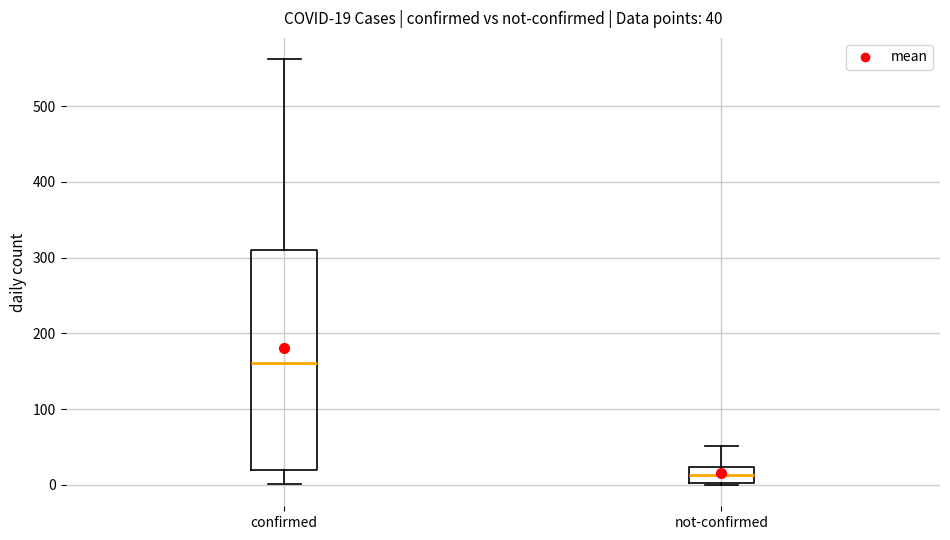

Which box has the highest median line?

confirmed